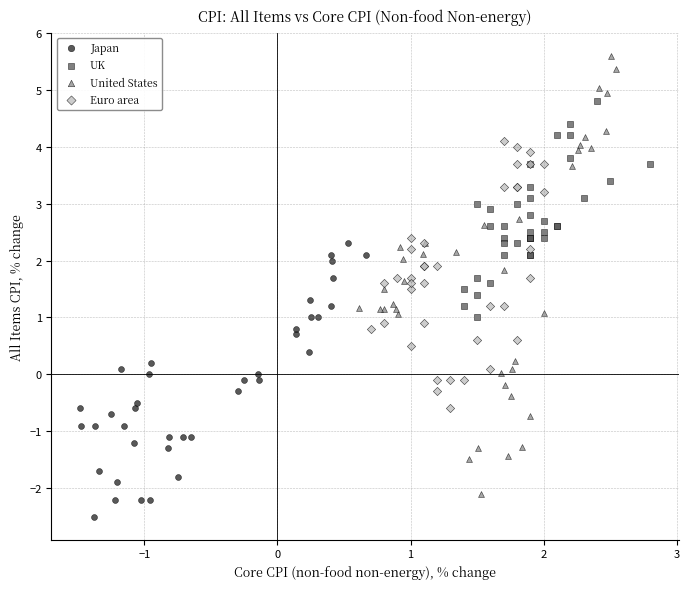

What are all the series names shown in the legend?

Japan, UK, United States, Euro area